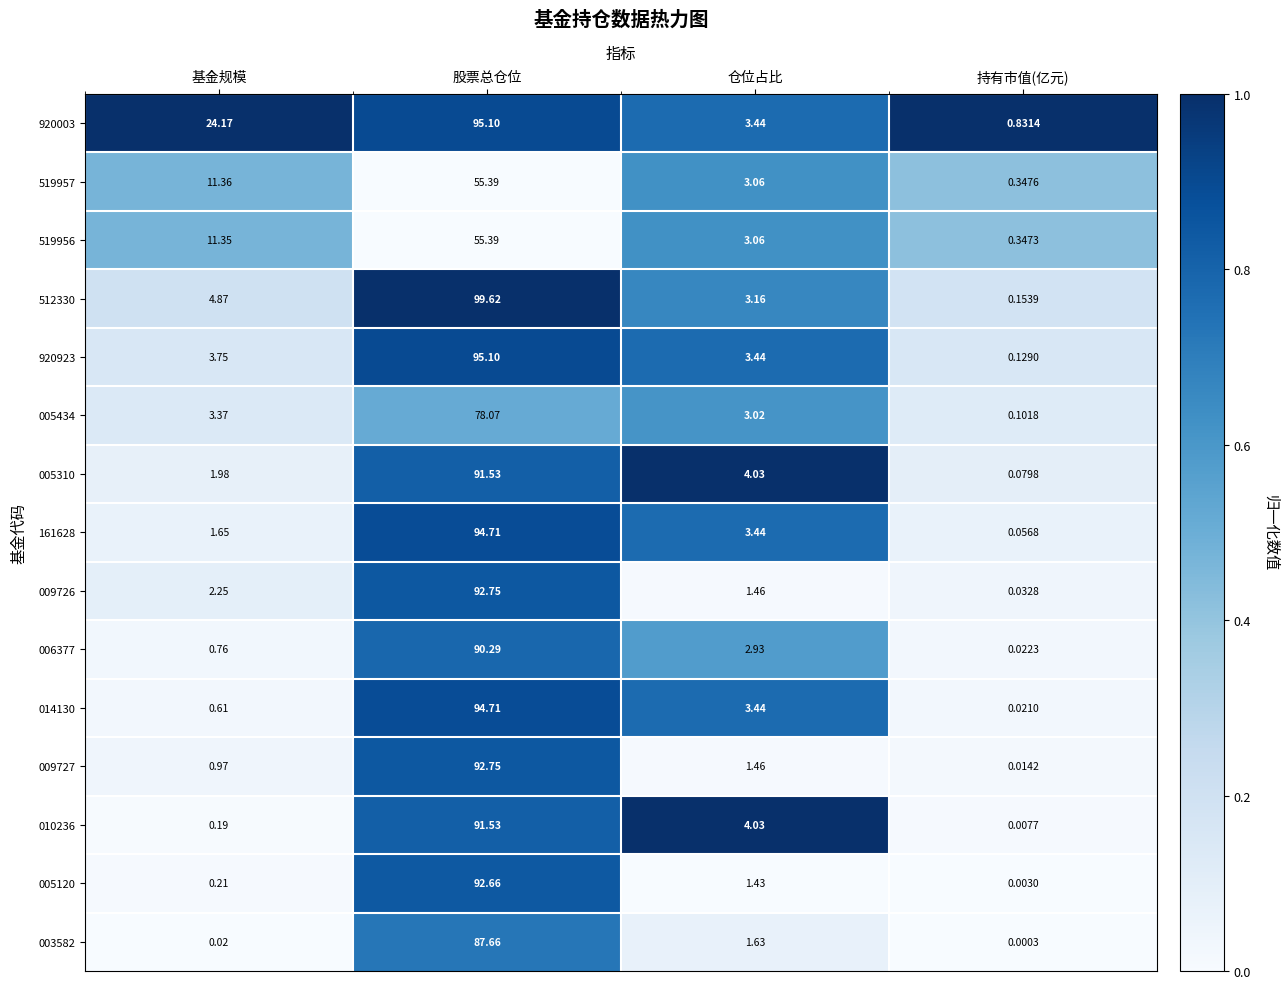

At which label does 005120 reach its minimum?

持有市值(亿元)